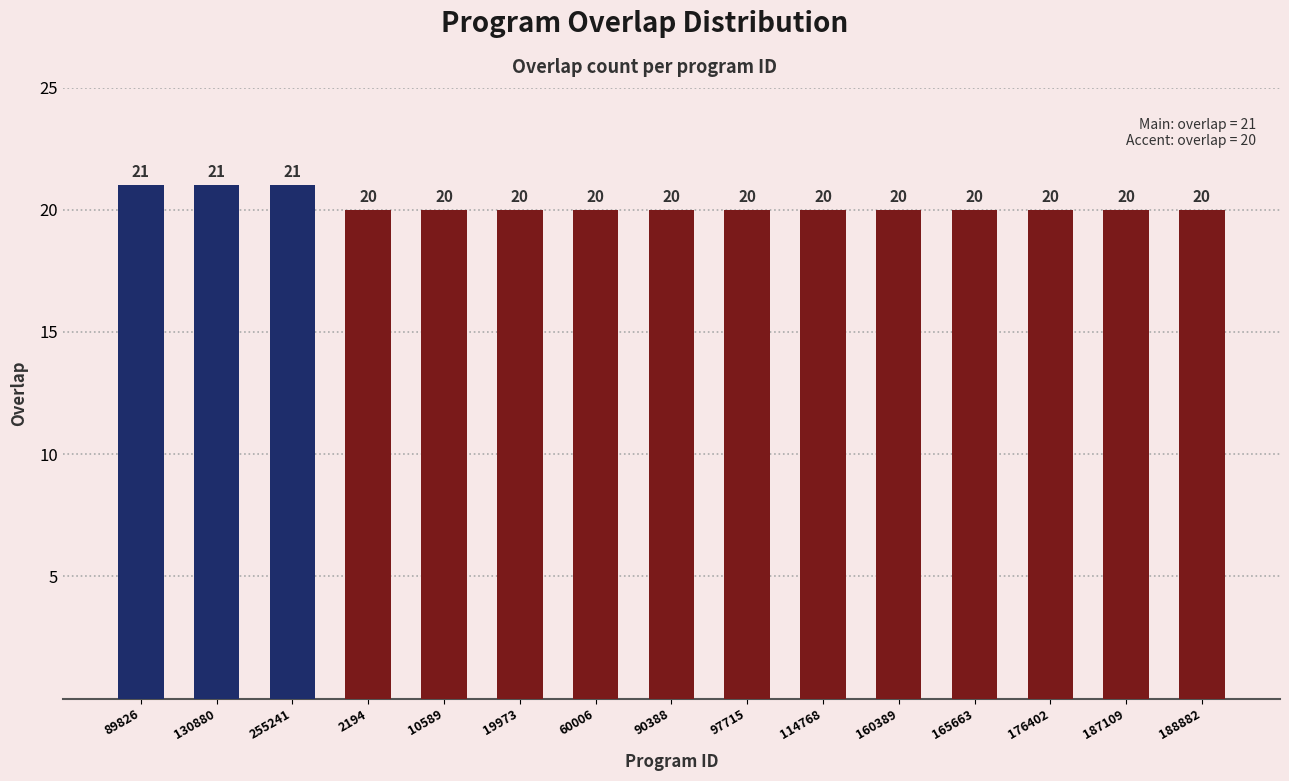

What is the label of the 9th bar from the right?

60006